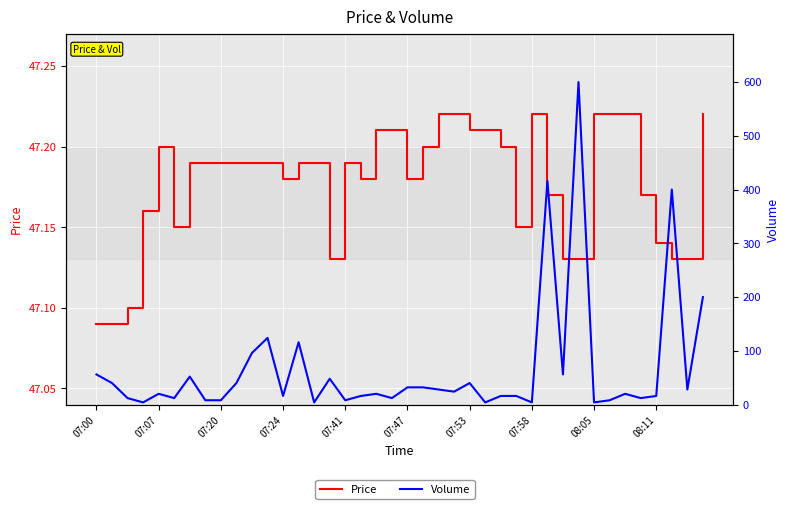

How many lines are shown in the chart?

2